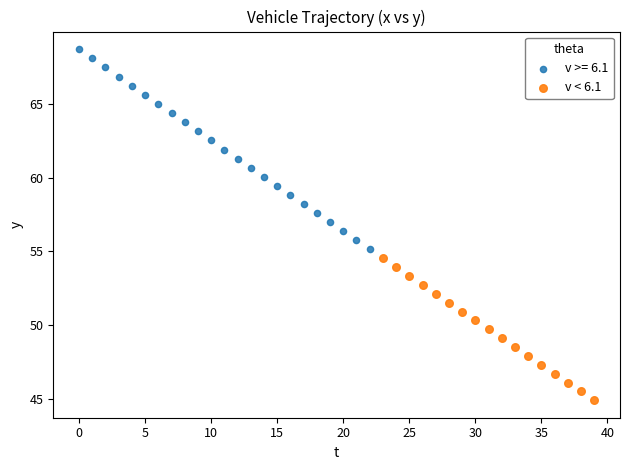

Which series contains the lowest Y value?

v < 6.1